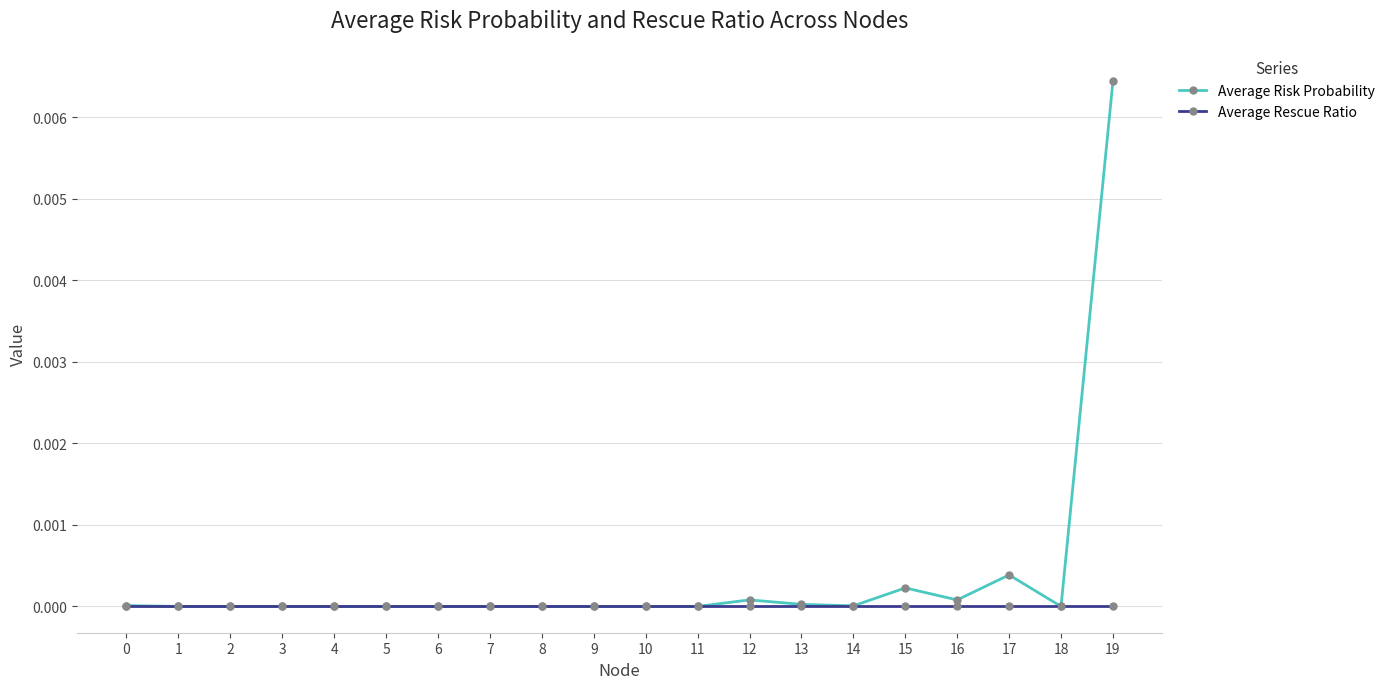

The Average Rescue Ratio series shows 0.0 at 6. True or false?

True